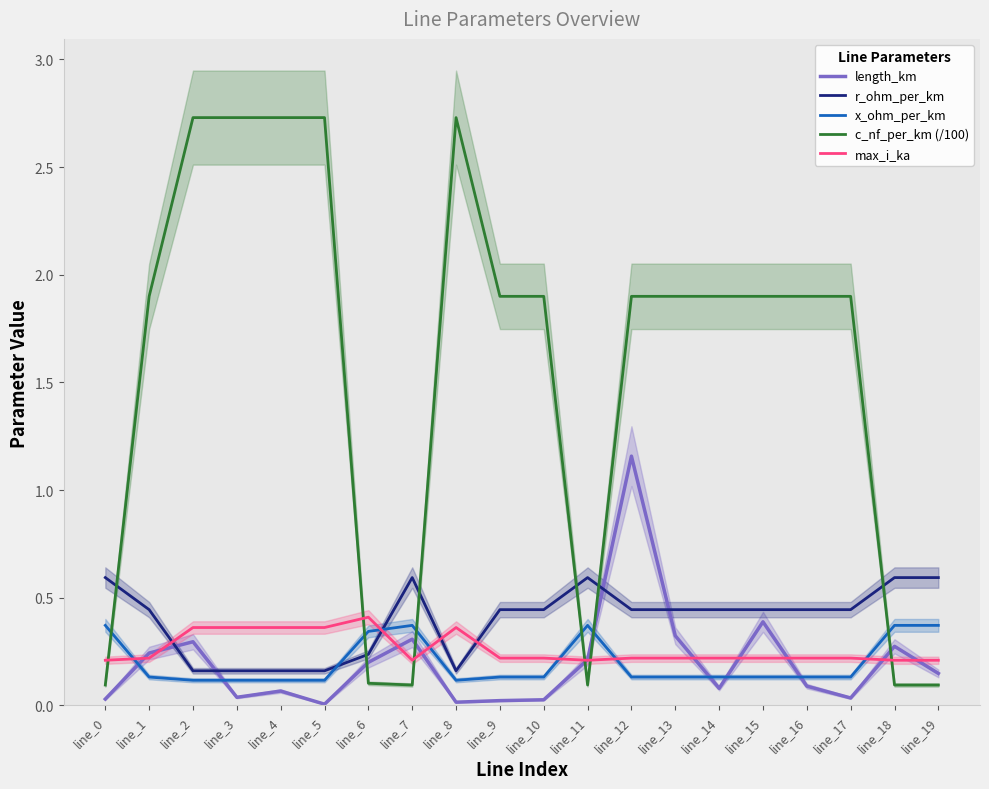

At how many categories does at least one series exceed 1?

14